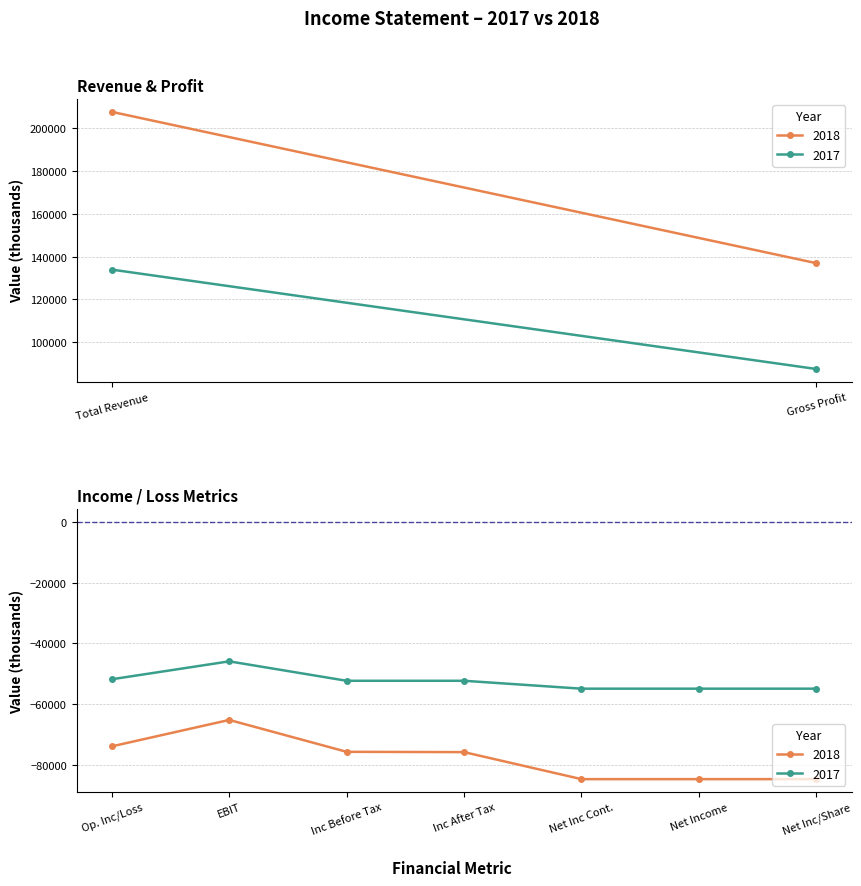

Which series has the widest spread of values?

2018